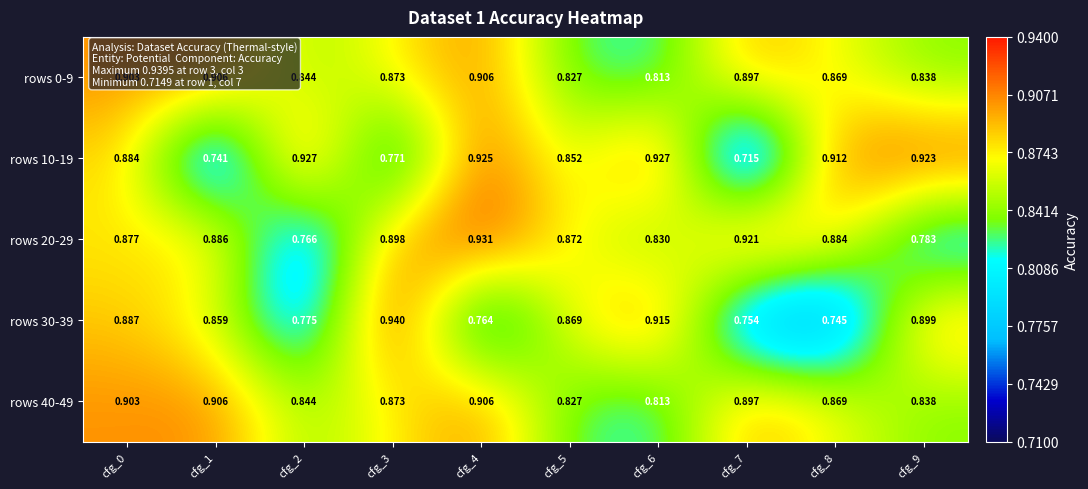

Is the value of rows 40-49 at cfg_1 greater than the value of rows 10-19 at cfg_0?

Yes